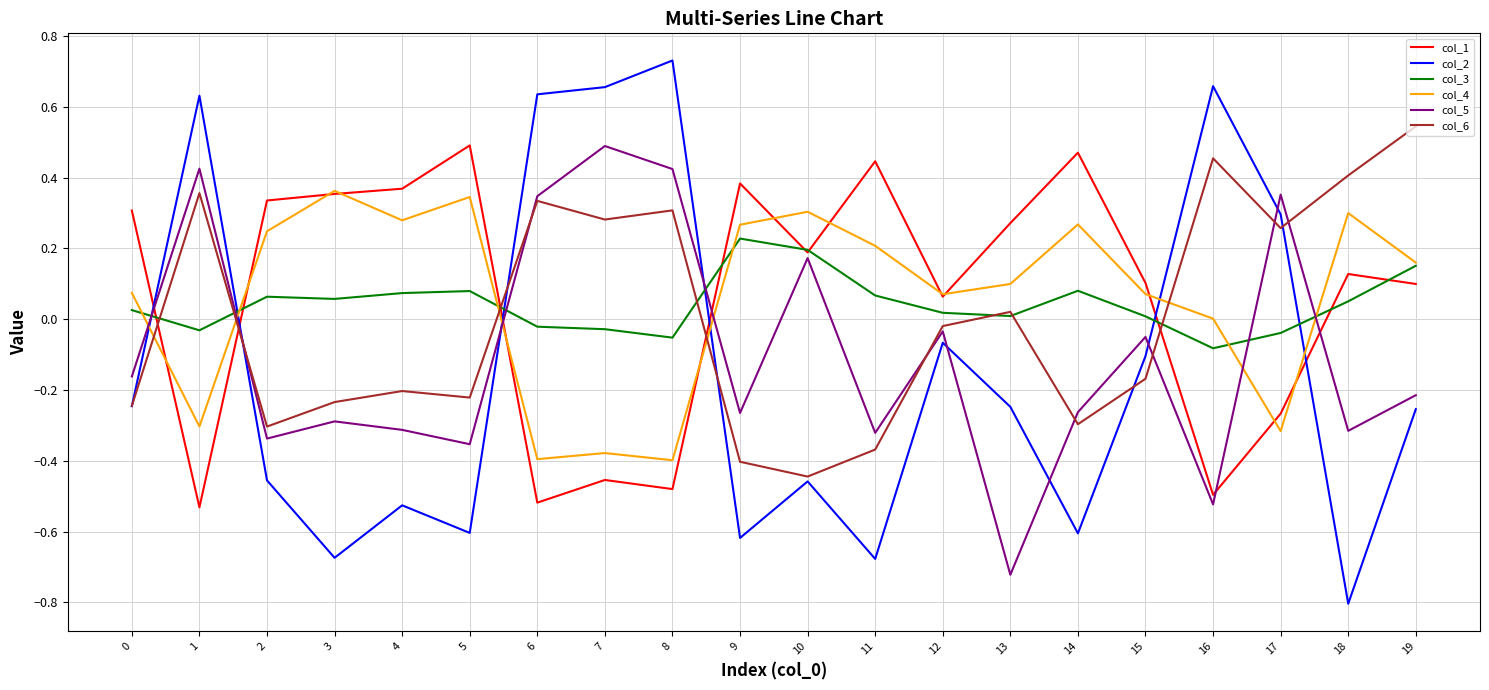

The value of col_4 at 13 is 0.0. True or false?

False